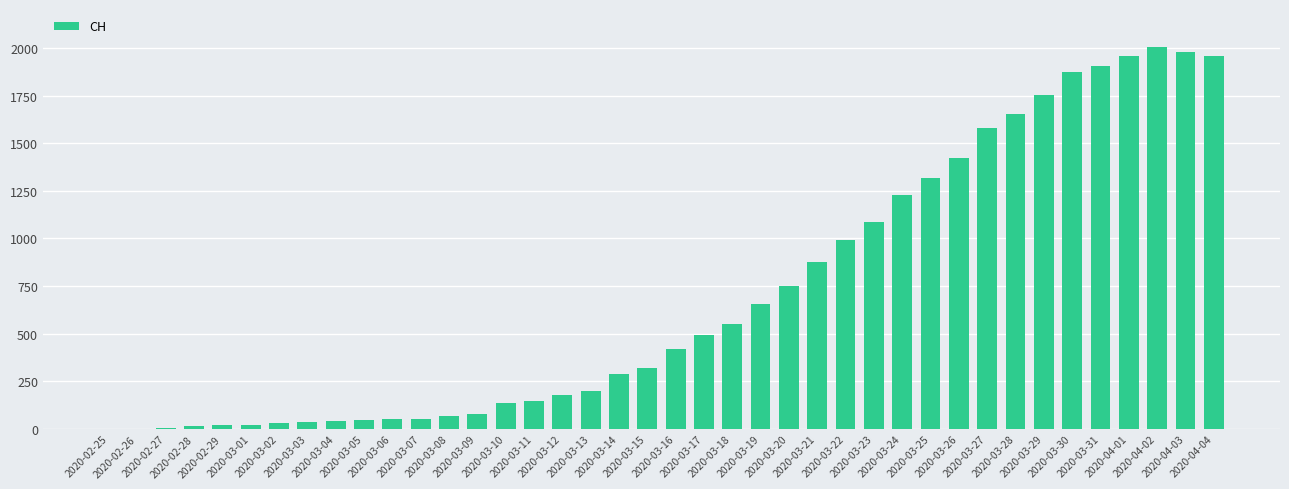

What is the greatest value displayed?

2004